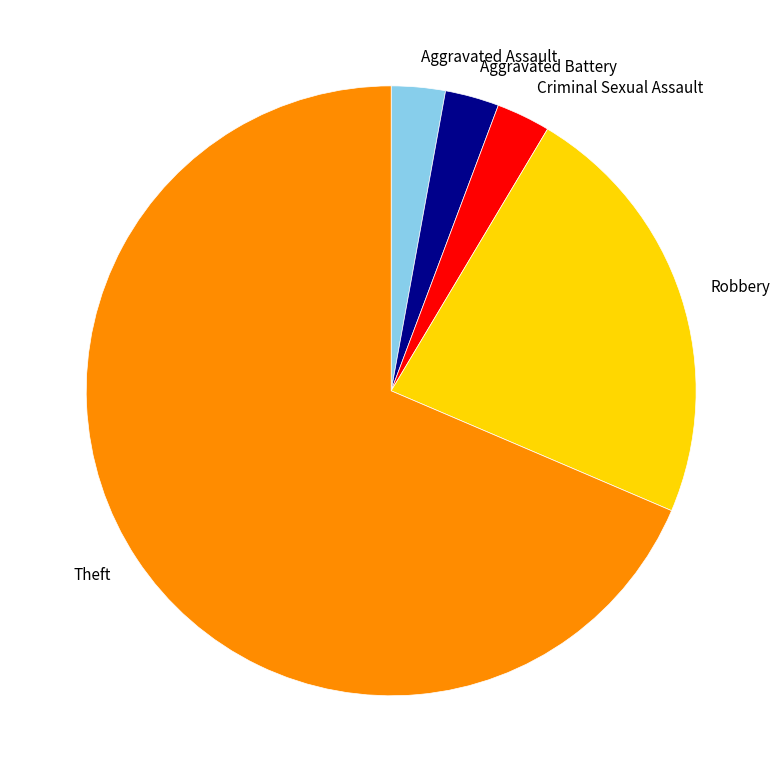

Which slice represents more than half of the pie?

Theft